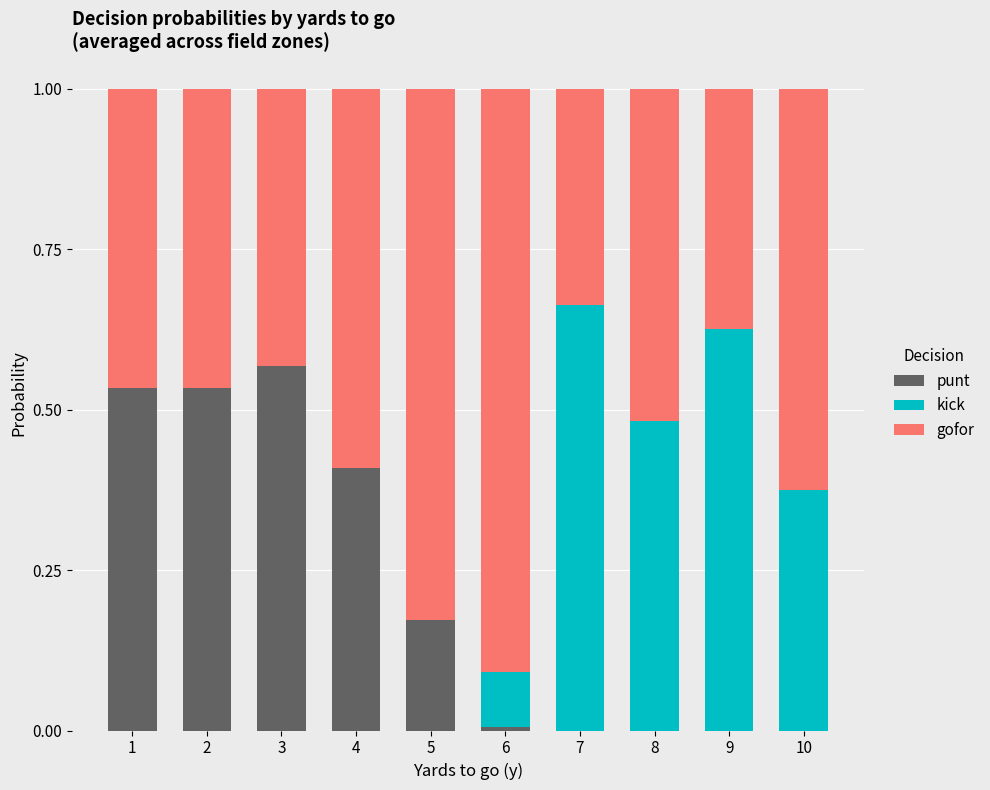

Does the chart contain stacked bars?

Yes